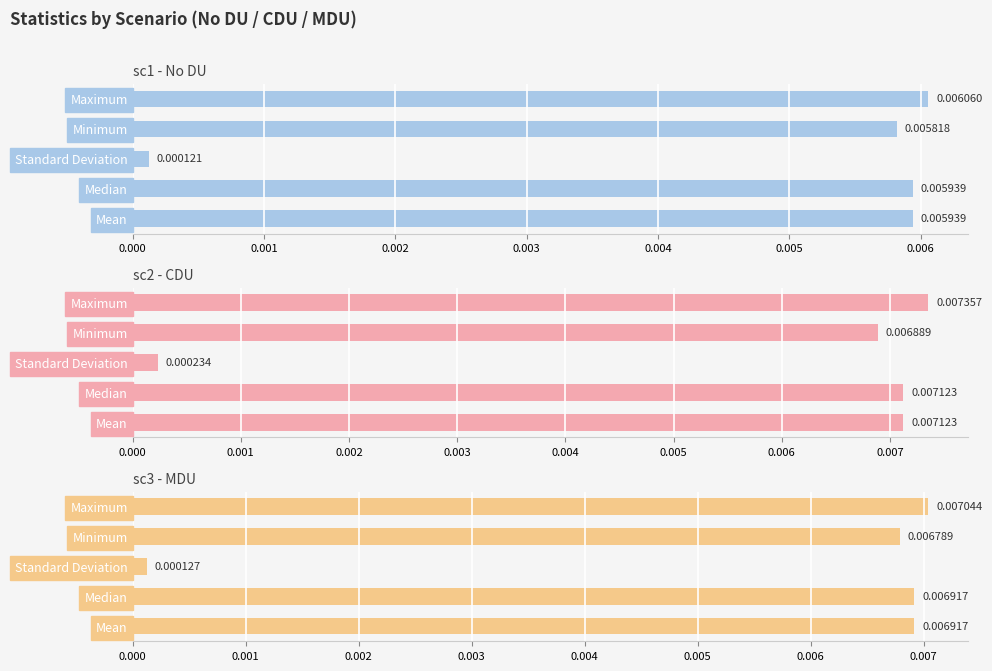

The sc2 - CDU series shows 0.0 at 0.000. True or false?

False